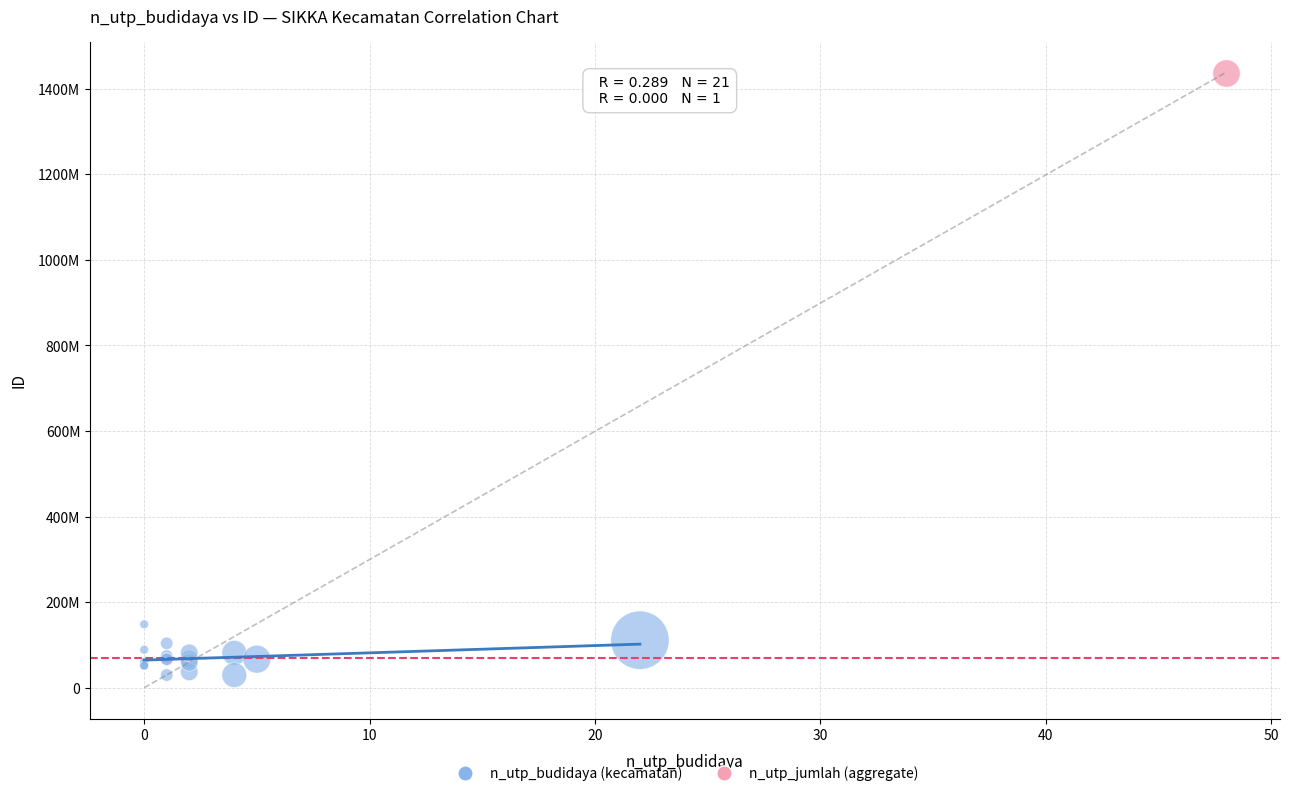

What are all the series names shown in the legend?

n_utp_budidaya (kecamatan), n_utp_jumlah (aggregate)